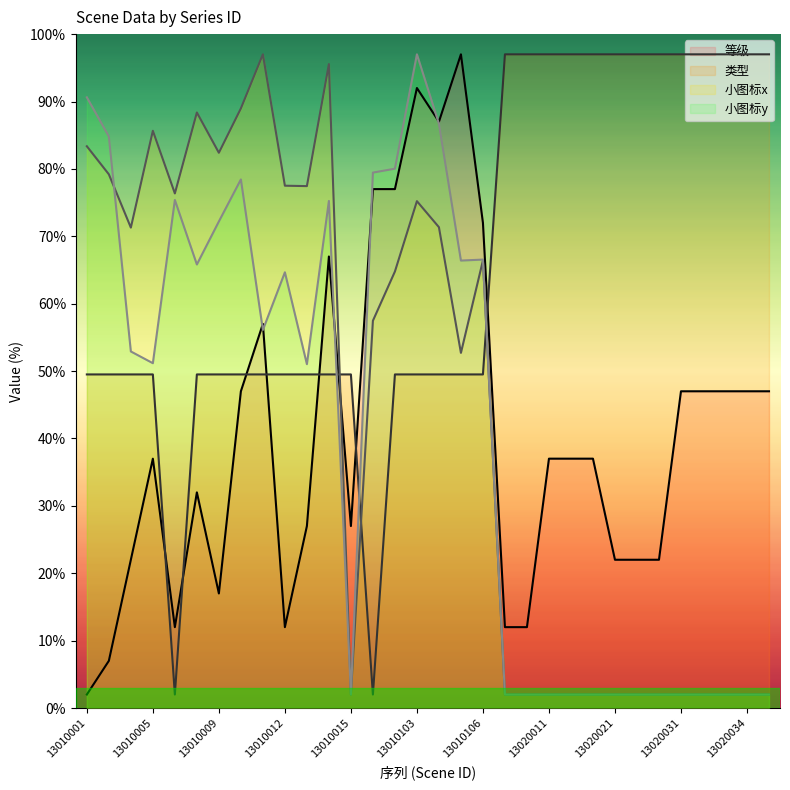

Reading left to right, what are all the values shown in this chart?

等级: 2.0	7.0	22.0	37.0	12.0	32.0	17.0	47.0	57.0	12.0	27.0	67.0	27.0	77.0	77.0	92.0	87.0	97.0	72.0	12.0	12.0	37.0	37.0	37.0	22.0	22.0	22.0	47.0	47.0	47.0	47.0	47.0
类型: 49.5	49.5	49.5	49.5	2.0	49.5	49.5	49.5	49.5	49.5	49.5	49.5	49.5	2.0	49.5	49.5	49.5	49.5	49.5	97.0	97.0	97.0	97.0	97.0	97.0	97.0	97.0	97.0	97.0	97.0	97.0	97.0
小图标x: 83.4	79.2	71.3	85.7	76.4	88.4	82.4	89.0	97.0	77.5	77.4	95.6	2.0	57.5	64.8	75.2	71.3	52.7	66.4	2.0	2.0	2.0	2.0	2.0	2.0	2.0	2.0	2.0	2.0	2.0	2.0	2.0
小图标y: 90.6	84.8	52.9	51.2	75.4	65.8	72.2	78.4	56.1	64.7	51.0	75.2	2.0	79.5	80.0	97.0	86.7	66.4	66.5	2.0	2.0	2.0	2.0	2.0	2.0	2.0	2.0	2.0	2.0	2.0	2.0	2.0